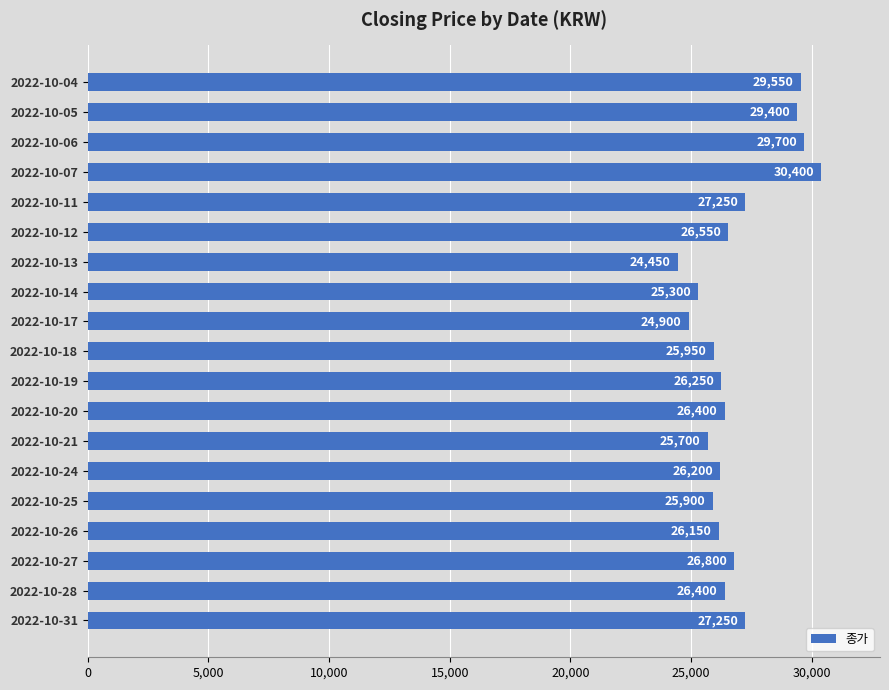

True or false: the data shows 26550 at 2022-10-12.

True